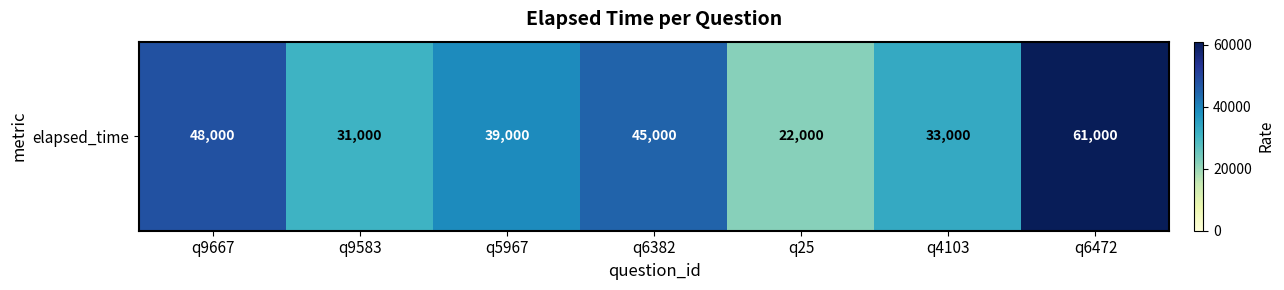

Rank the categories by value from lowest to highest.

q25, q9583, q4103, q5967, q6382, q9667, q6472